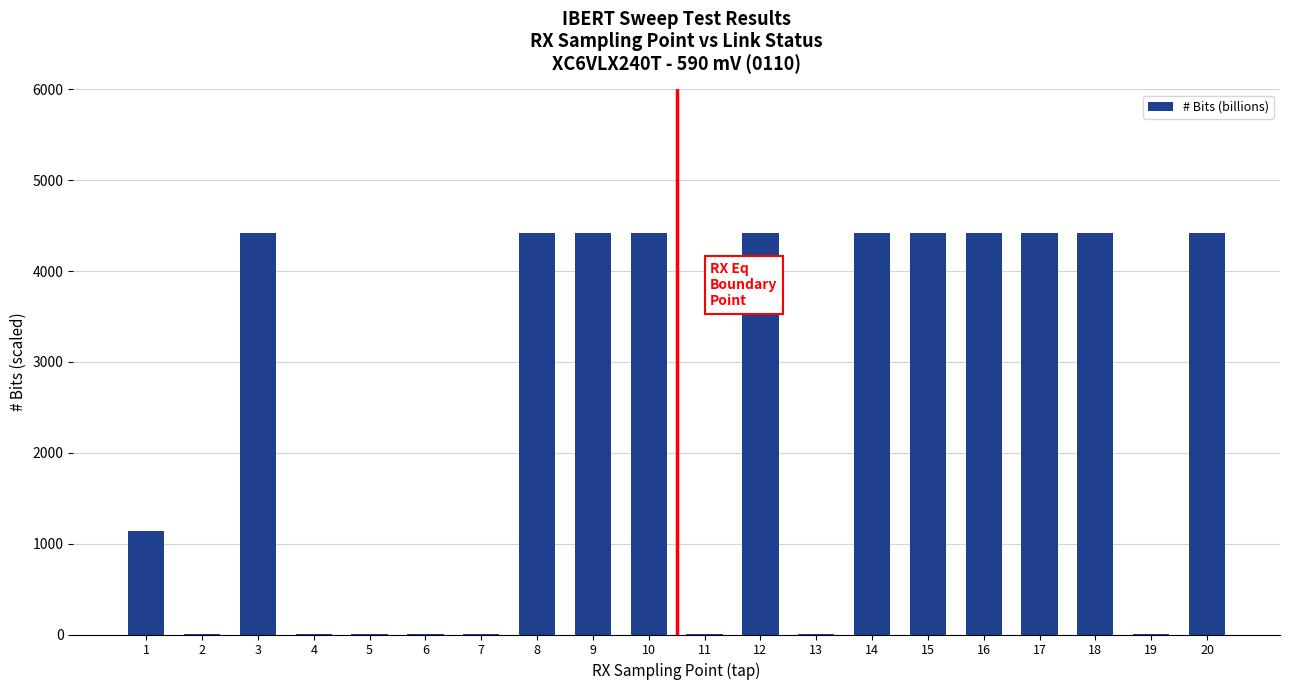

Is it true that the value at 10 is 4419.0?

True